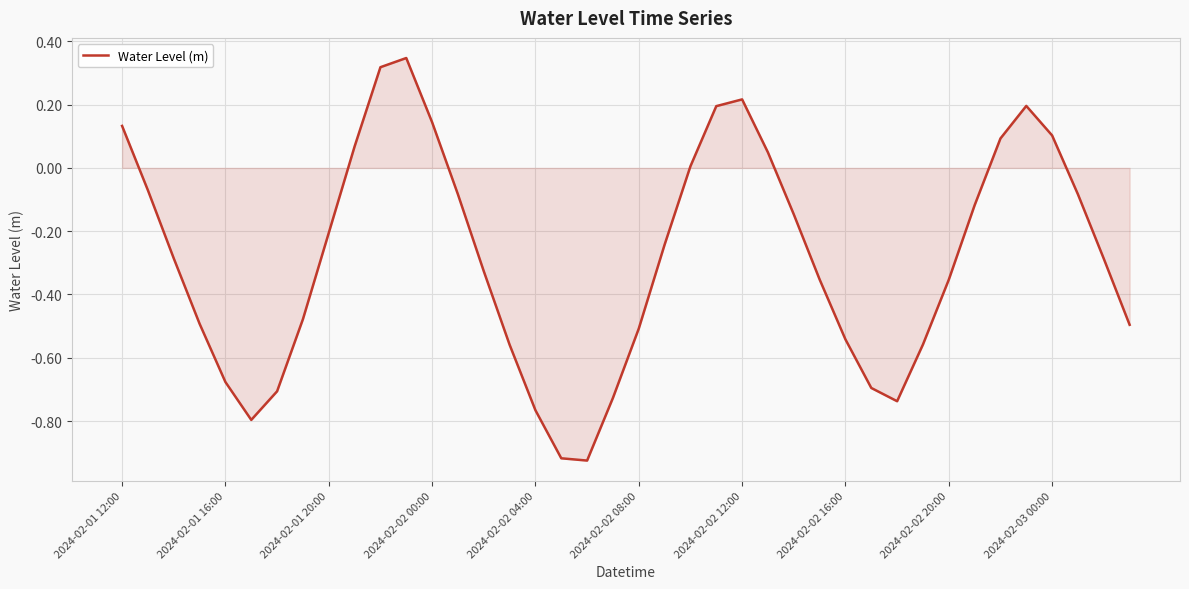

What is the difference between the maximum and minimum values?

1.3